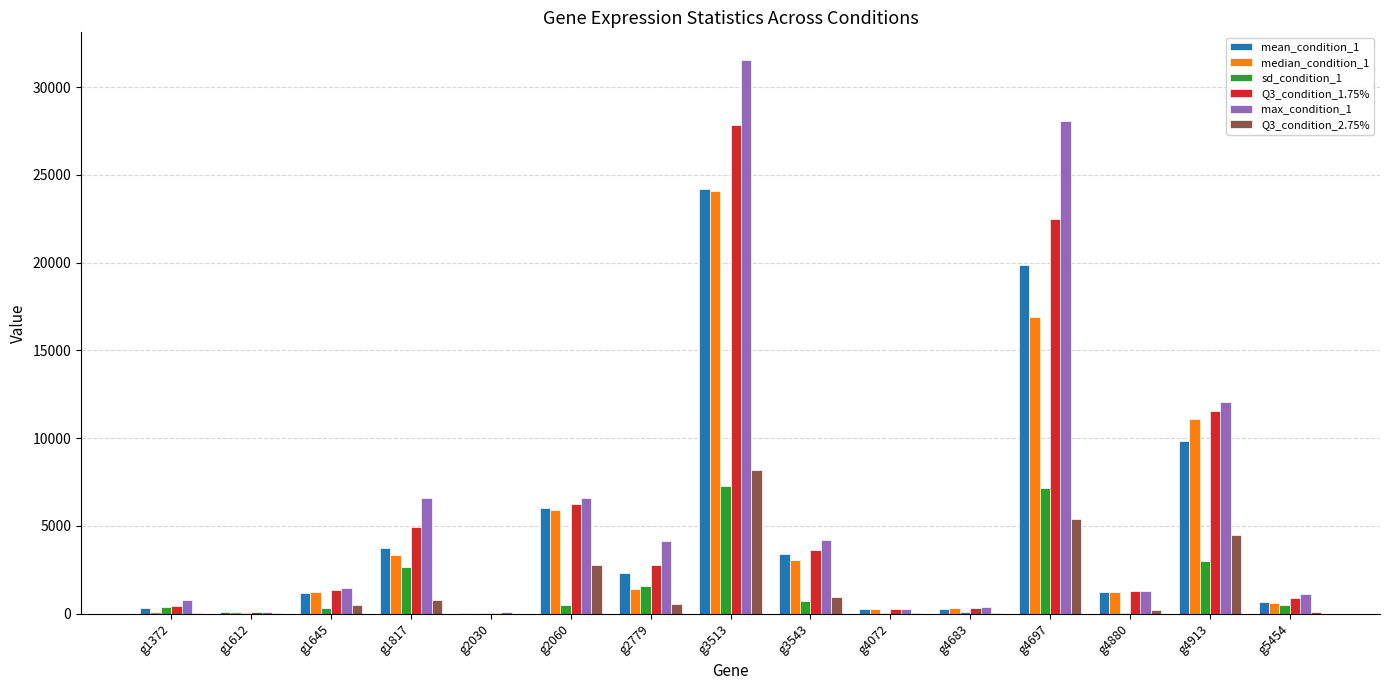

What is the highest value of the sd_condition_1 series?

7257.8